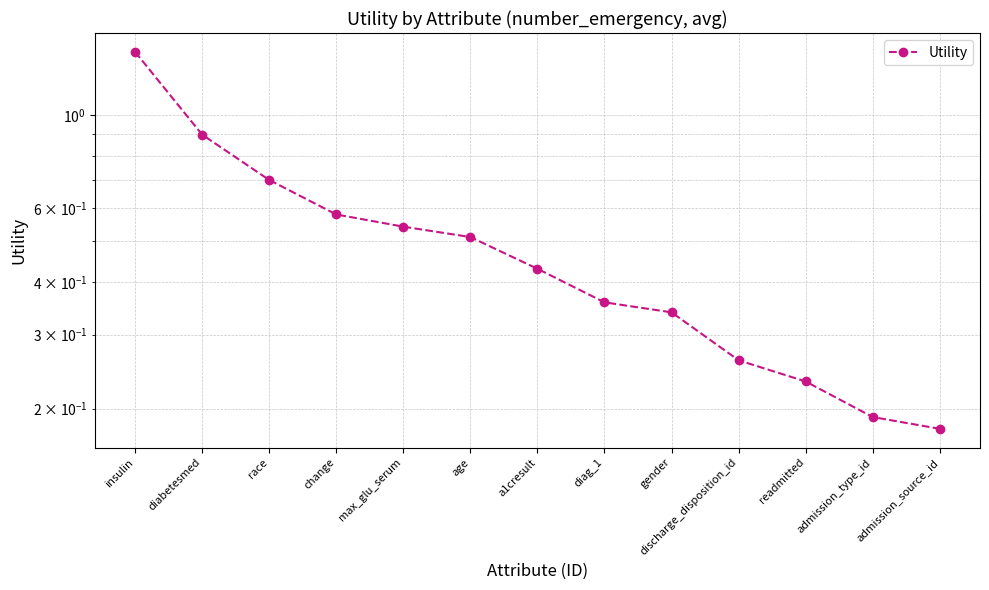

Rank the categories by value from lowest to highest.

admission_source_id, admission_type_id, readmitted, discharge_disposition_id, gender, diag_1, a1cresult, age, max_glu_serum, change, race, diabetesmed, insulin